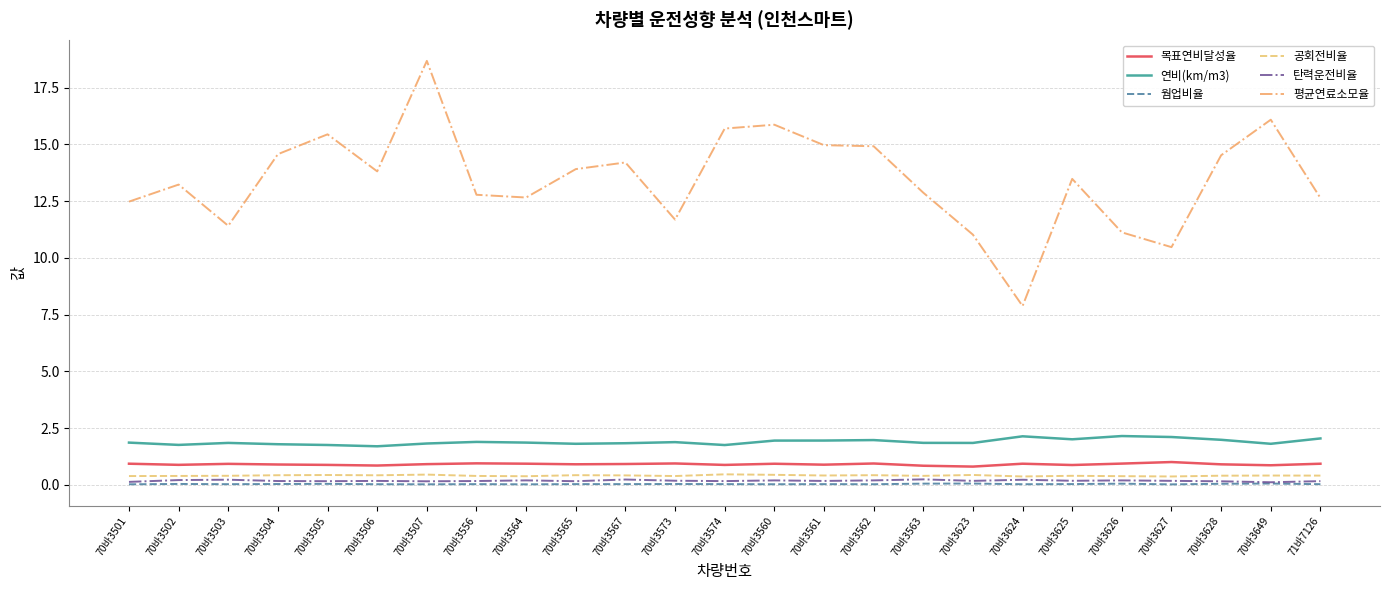

Is it true that 평균연료소모율 equals 15.4 at 70바3505?

True